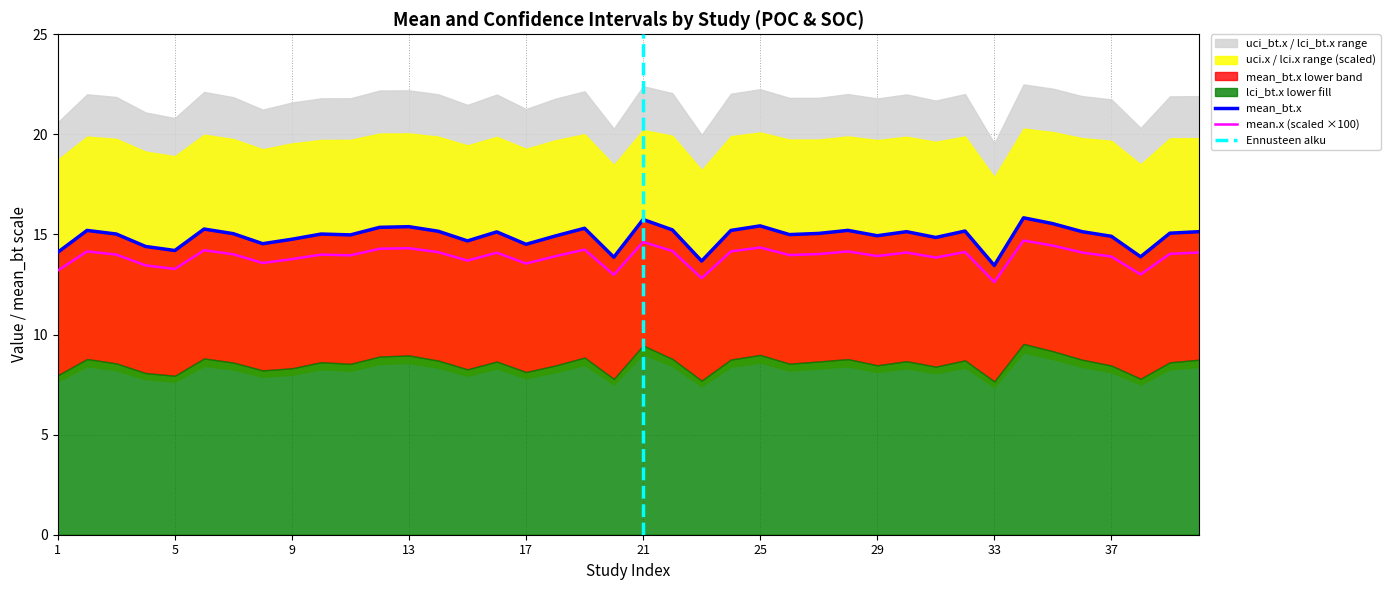

Does the chart have visible grid lines?

Yes